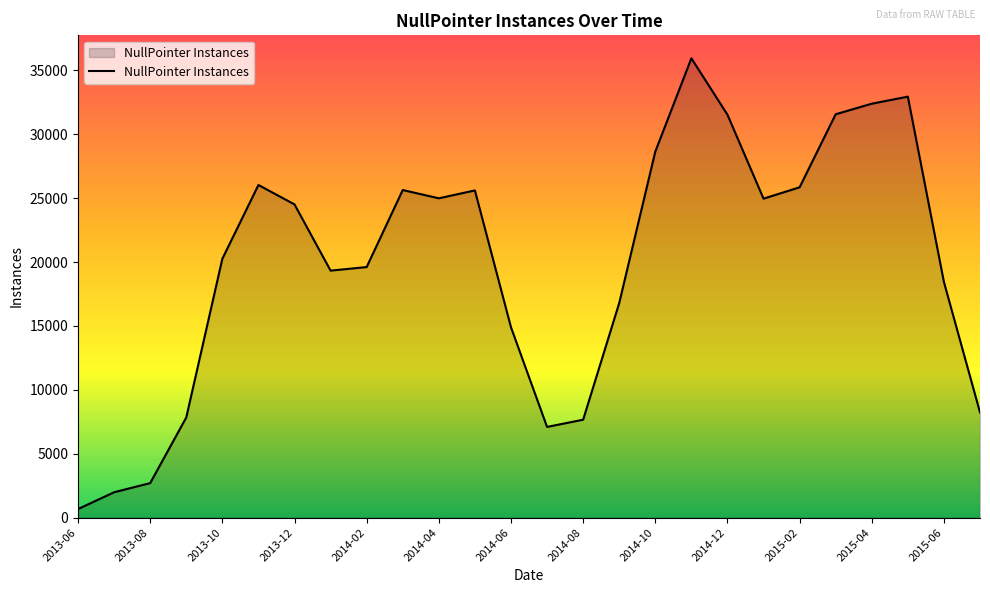

What is the greatest value displayed?

35942